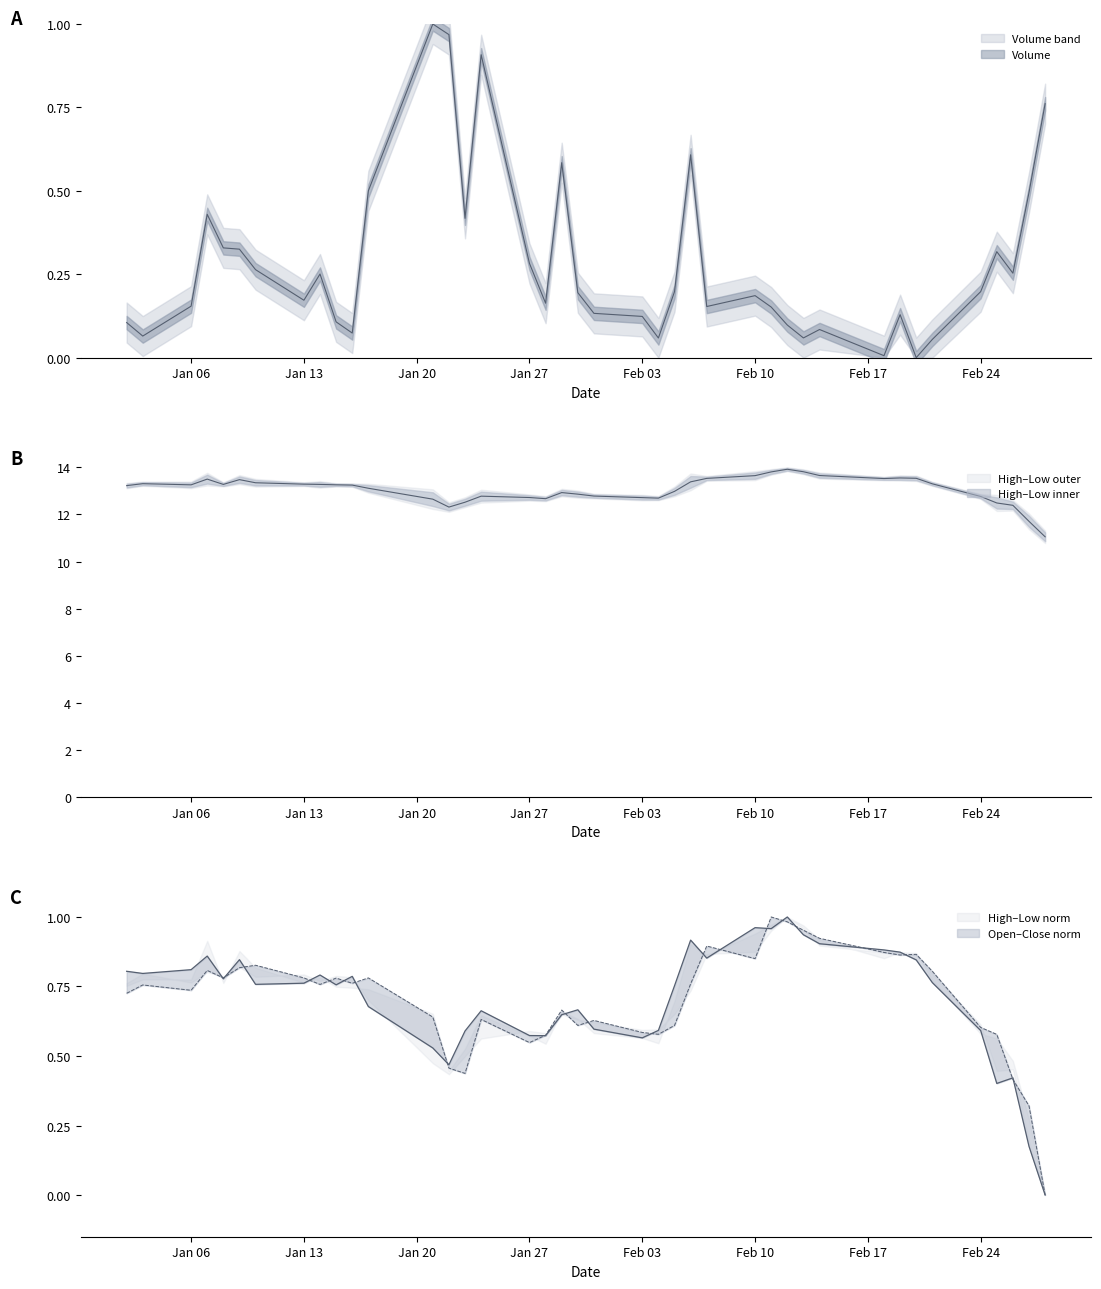

How many lines are shown in the chart?

4